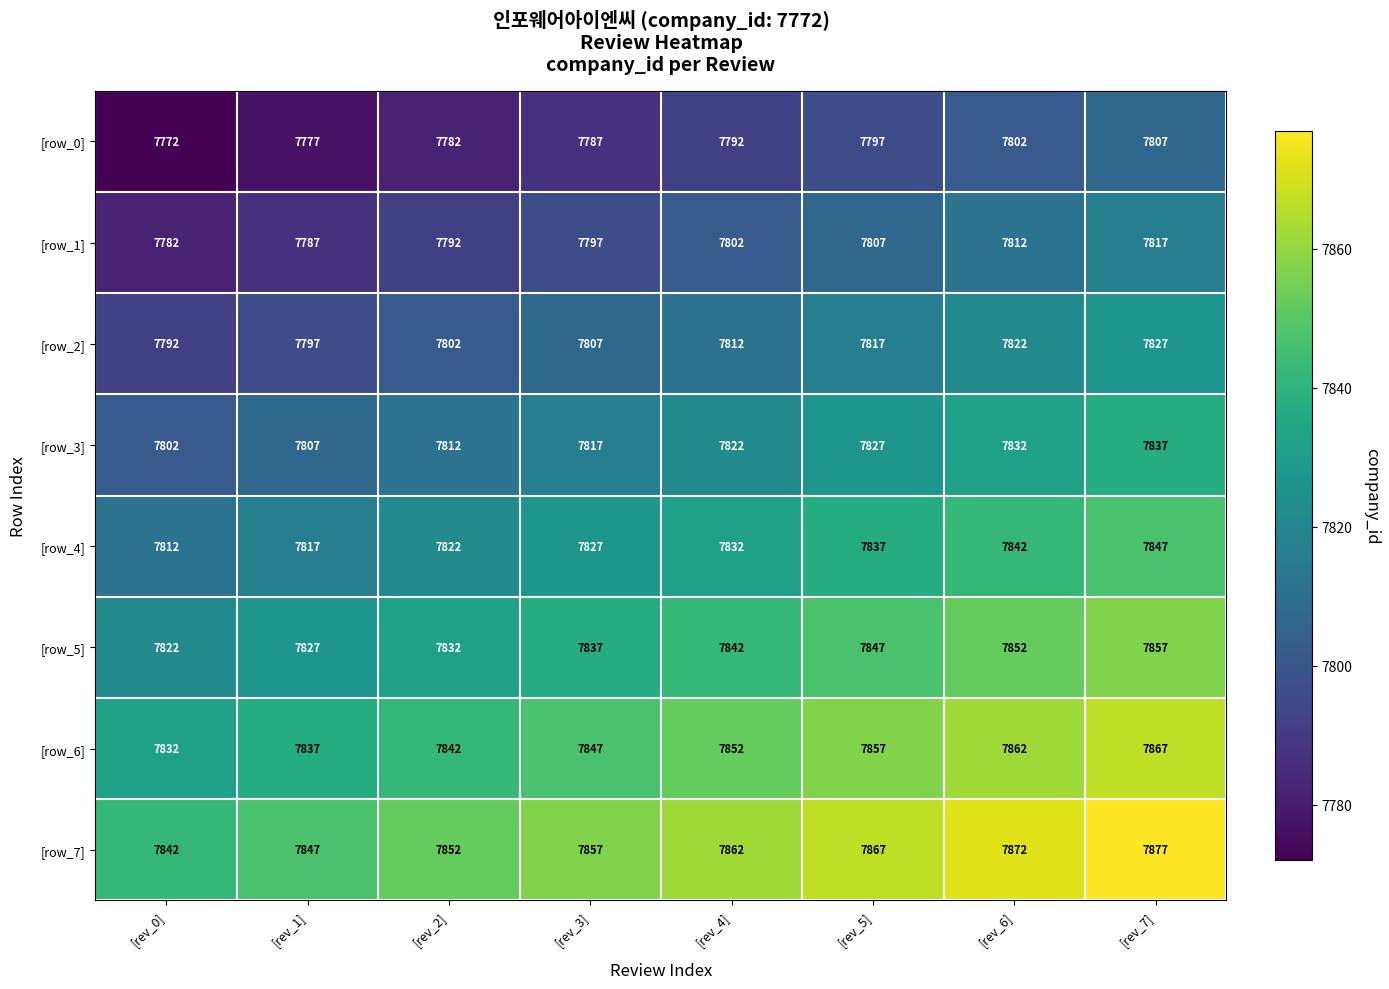

Is the value of [row_6] at [rev_0] greater than the value of [row_1] at [rev_5]?

Yes